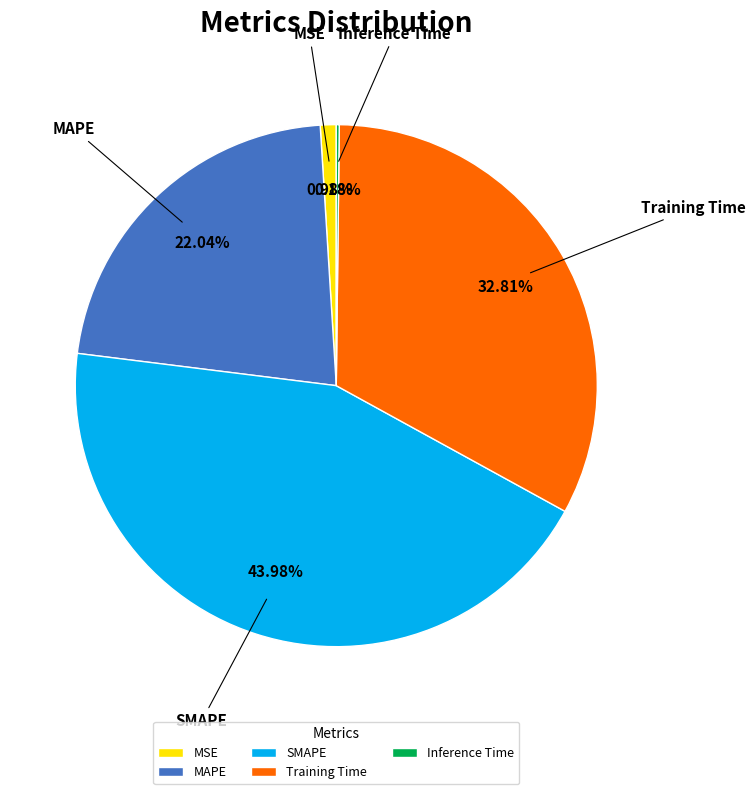

Approximately how many times larger is the value at SMAPE compared to Training Time?

1.3